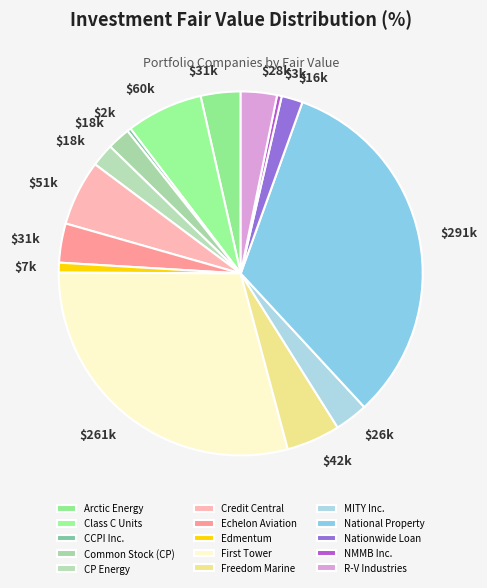

What is the change in value from CCPI Inc. to National Property?

+288349